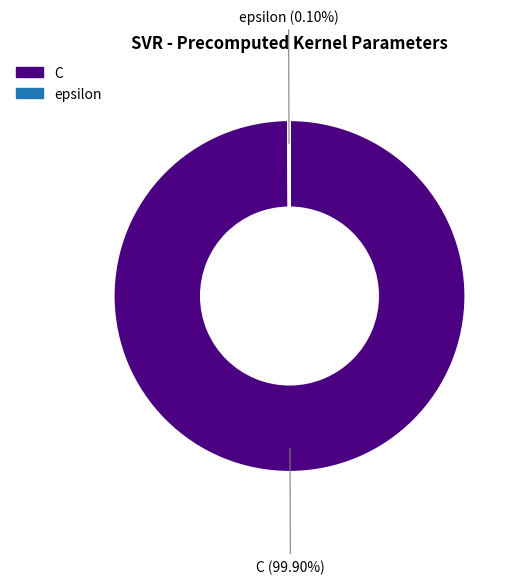

Does C account for over 50% of the chart?

Yes